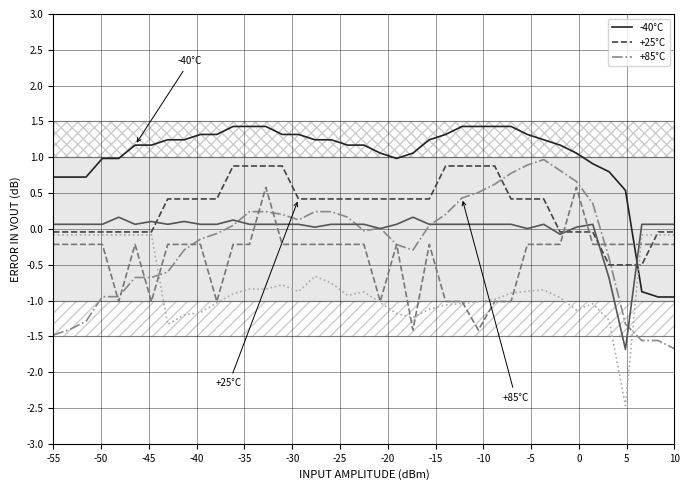

At how many categories does at least one series exceed 1?

27